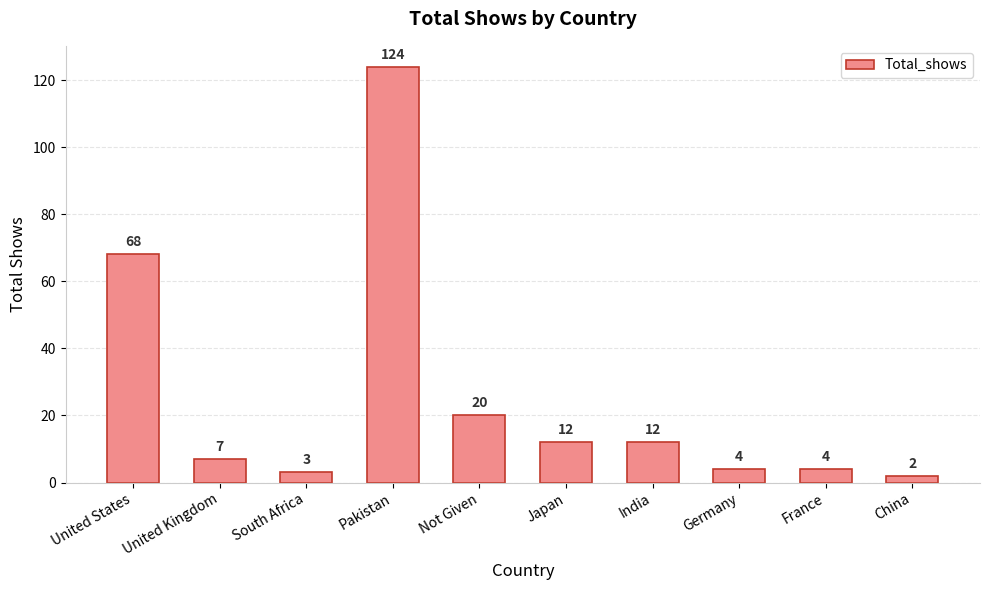

The chart shows a value of 4 at Germany. True or false?

True